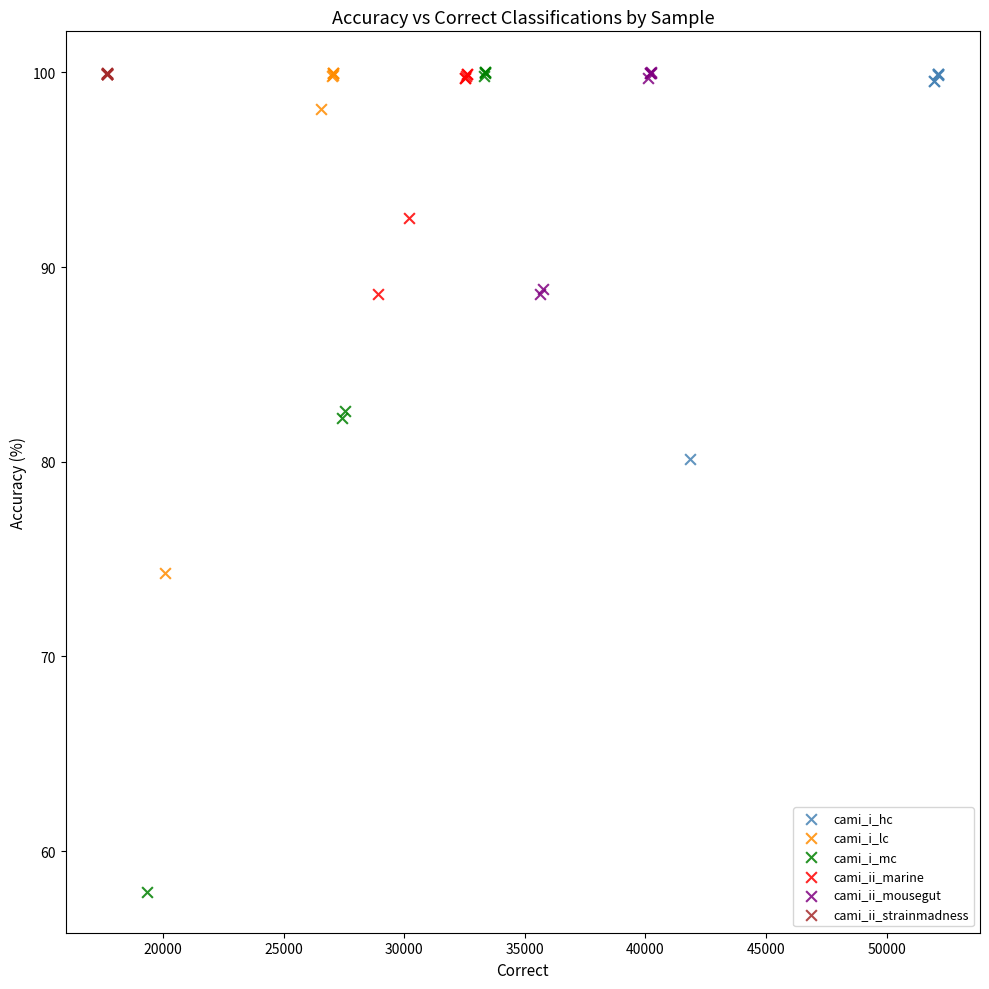

Which series contains the lowest Y value?

cami_i_mc